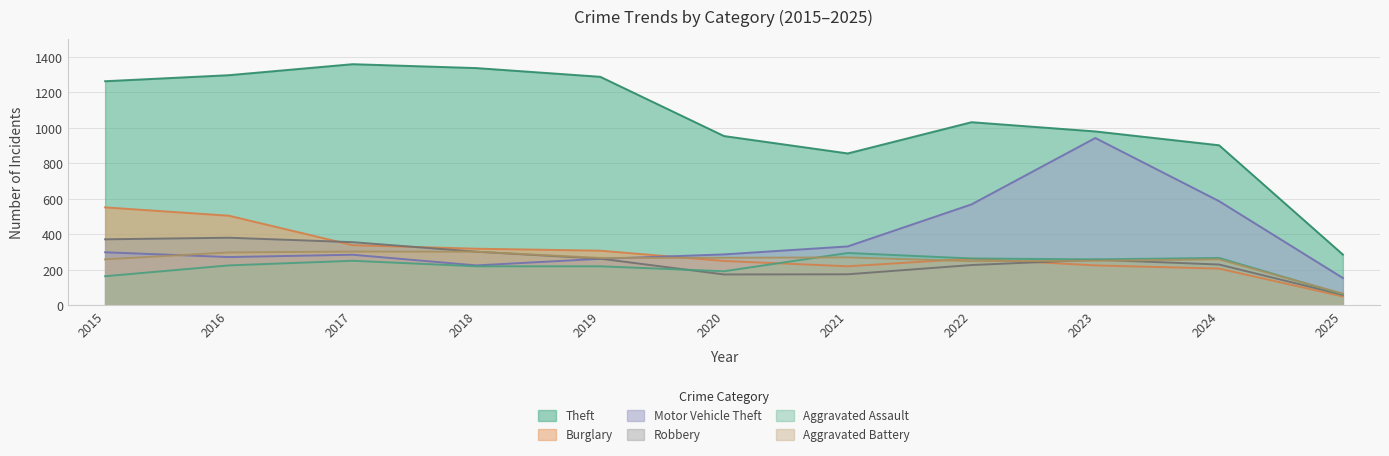

What are all the series names shown in the legend?

Theft, Burglary, Motor Vehicle Theft, Robbery, Aggravated Assault, Aggravated Battery